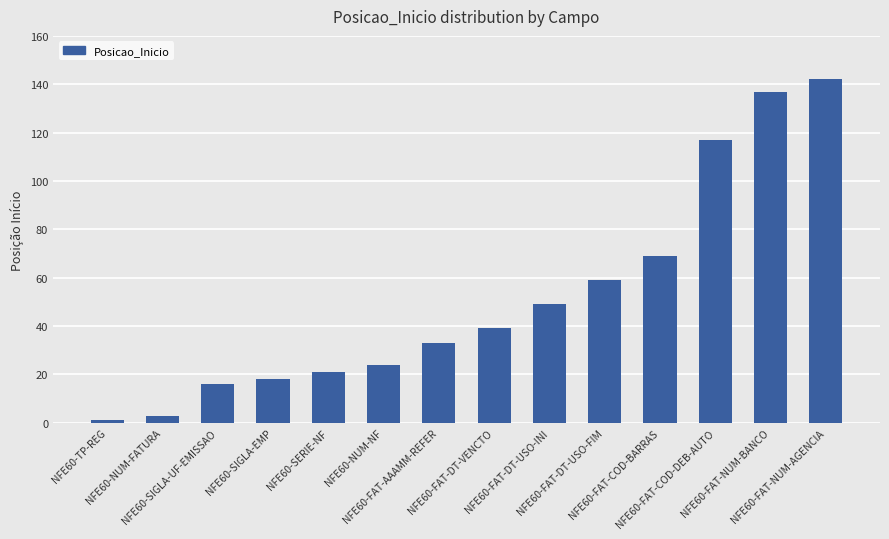

The value at NFE60-NUM-NF is 24. True or false?

True